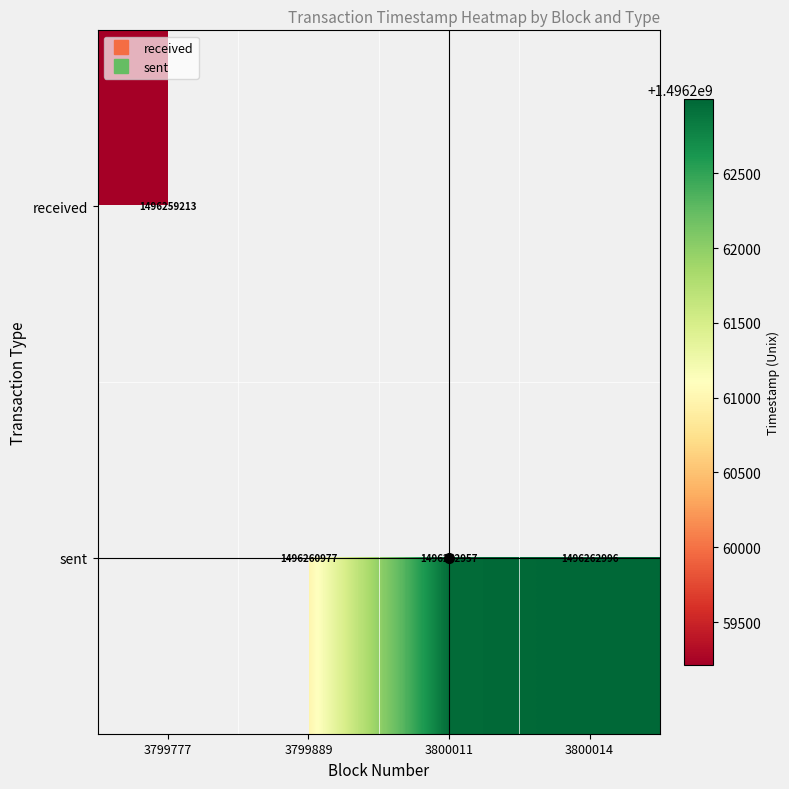

How many distinct data groups are displayed?

2